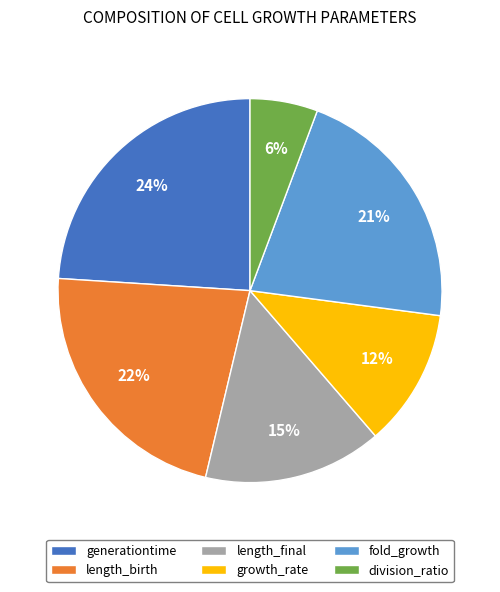

How many segments does this pie chart have?

6